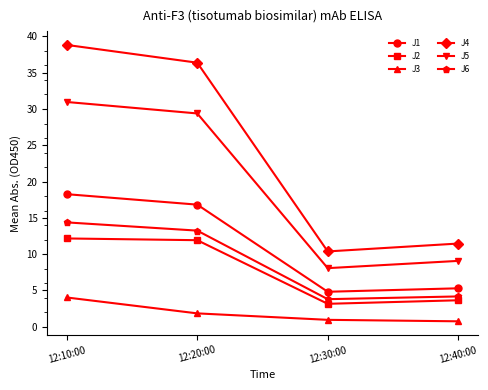

The J6 series shows 14.4 at 12:10:00. True or false?

True